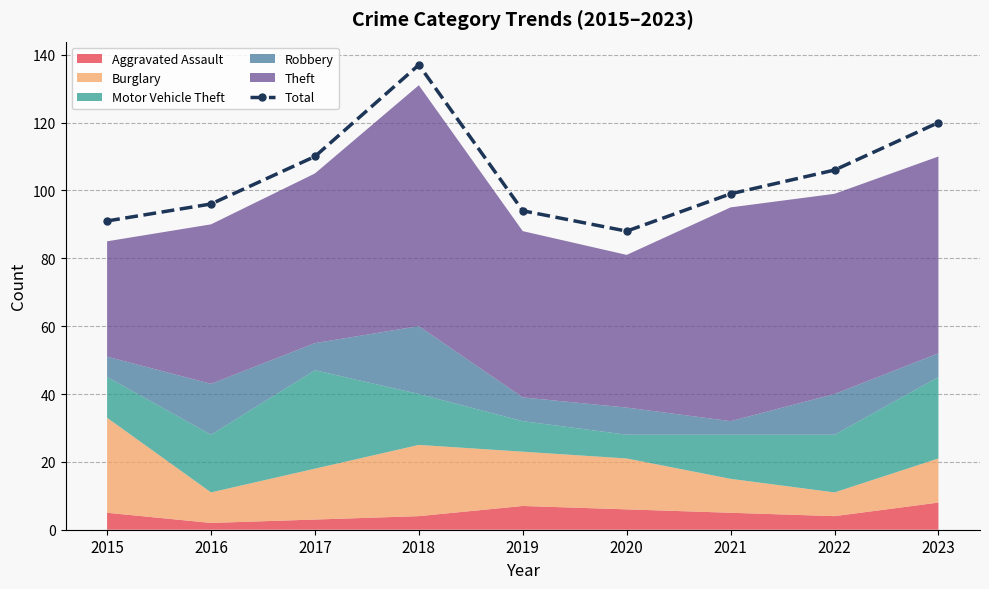

How many interior local valleys does the Total series have?

1